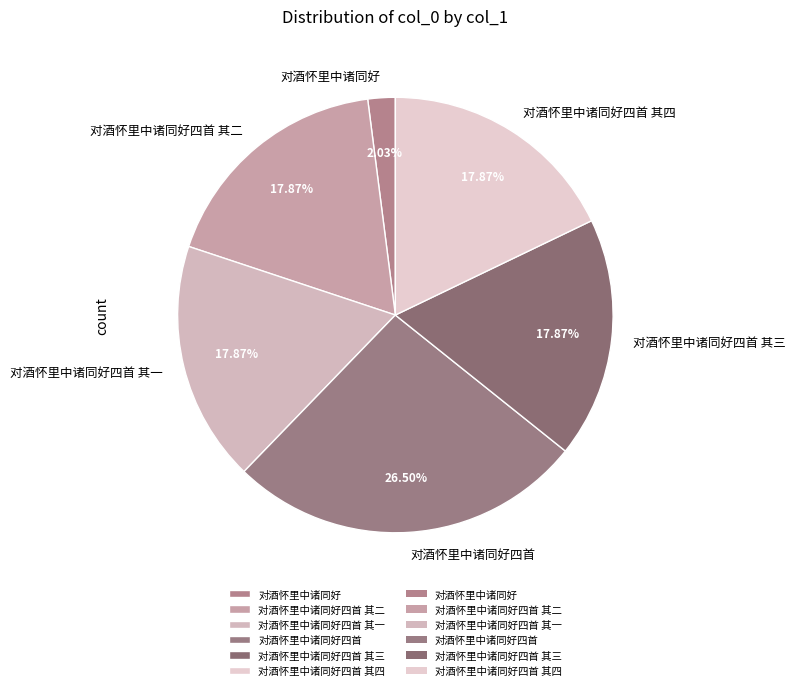

Count the number of slices in the pie.

6